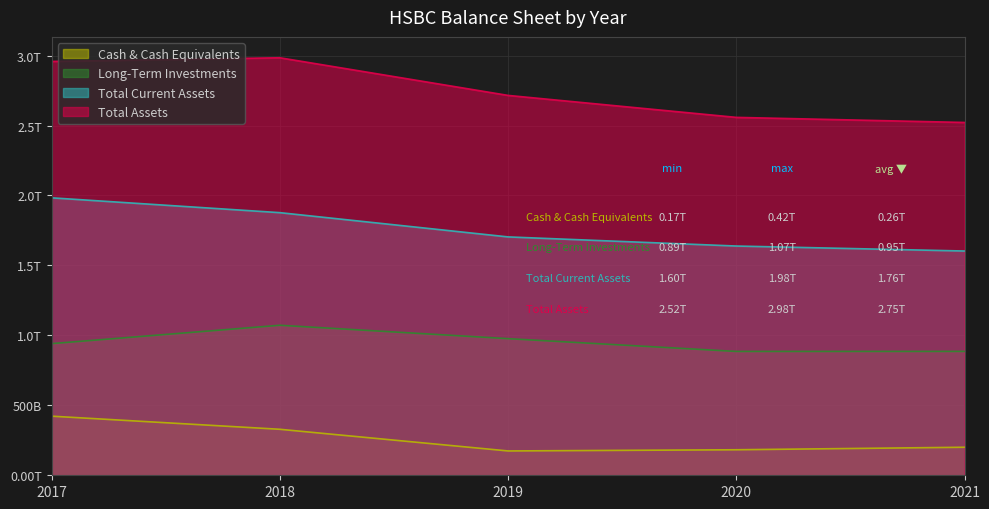

List the labels in order of Cash & Cash Equivalents value, largest first.

2017, 2018, 2021, 2020, 2019